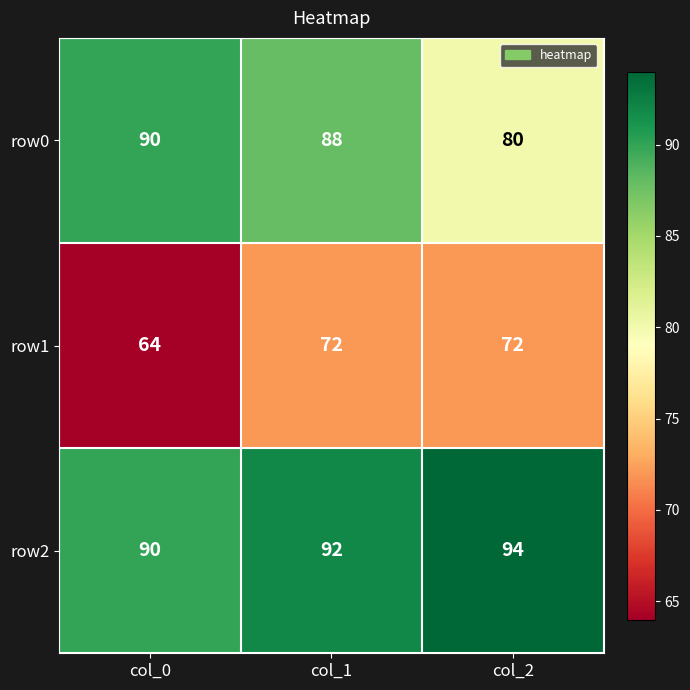

At which category does the chart reach its minimum across all series?

col_0